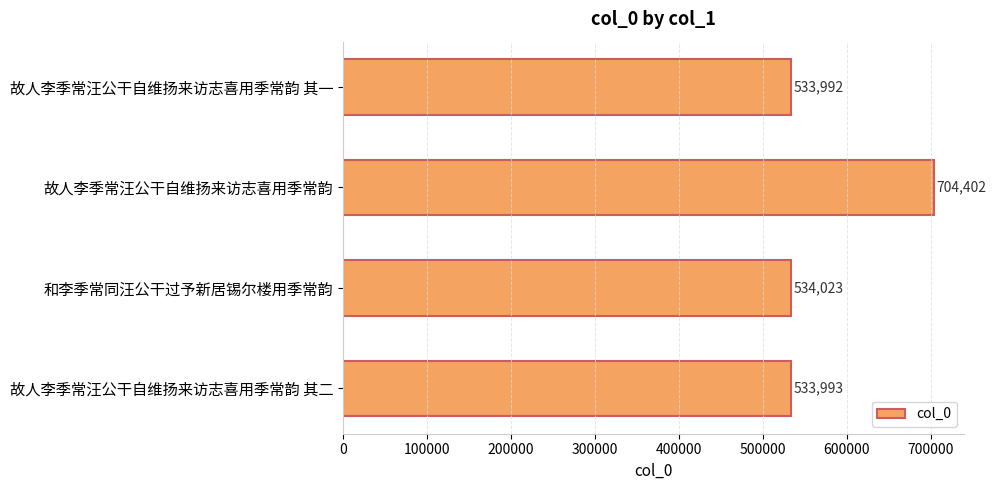

Between 和李季常同汪公干过予新居锡尔楼用季常韵 and 故人李季常汪公干自维扬来访志喜用季常韵 其一, which is larger?

和李季常同汪公干过予新居锡尔楼用季常韵